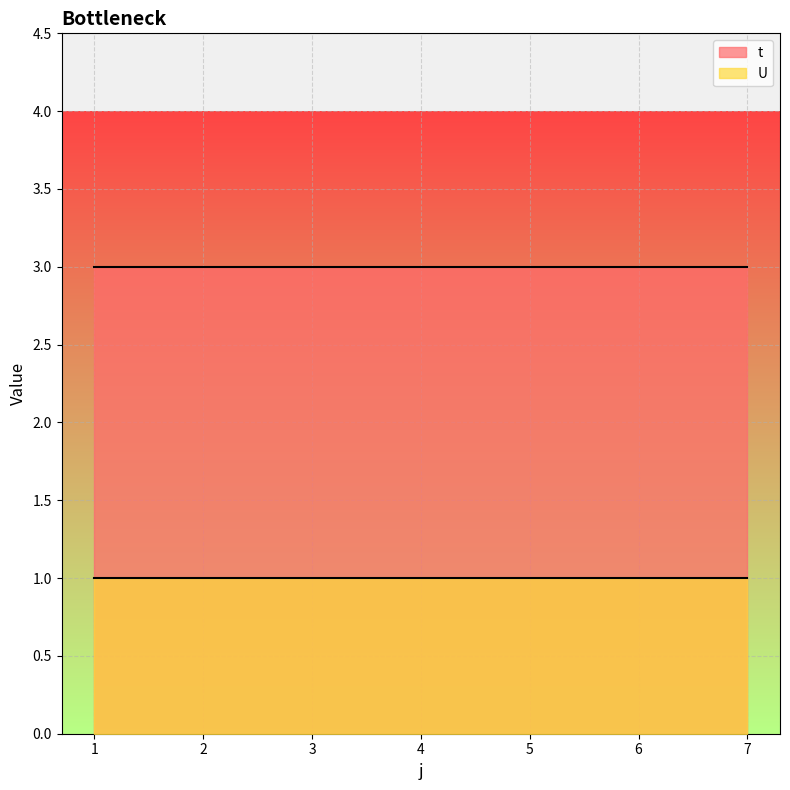

At which category is the sum across all series the highest?

1